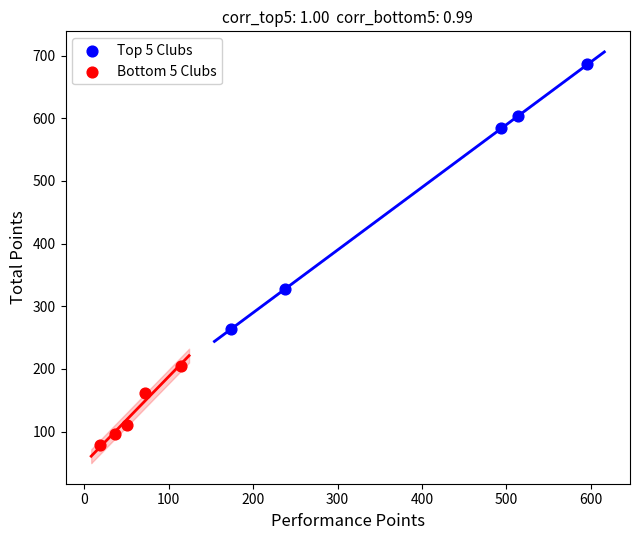

Which series has the largest Y range (max minus min)?

Top 5 Clubs